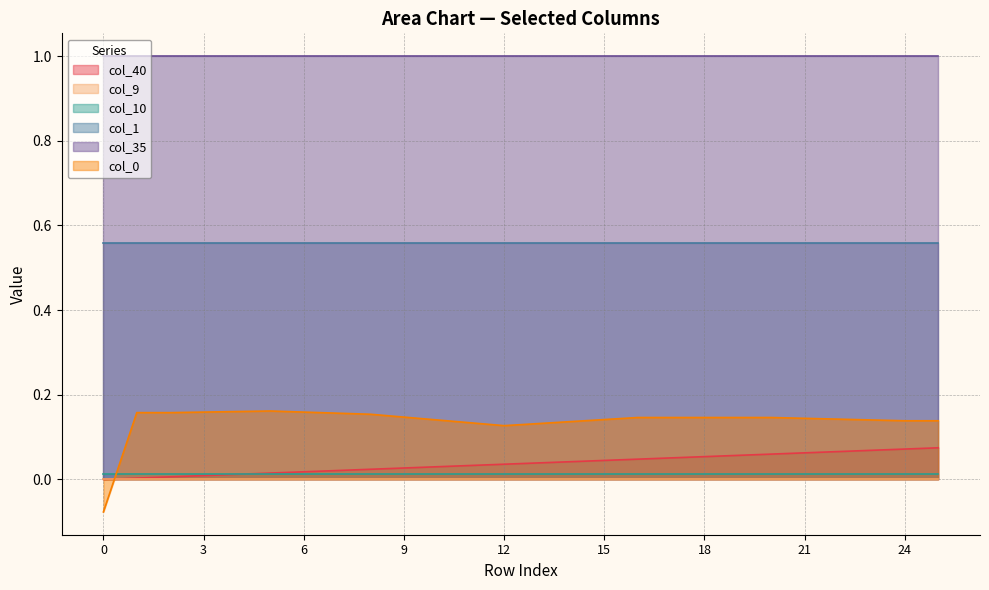

Which series changed the most between 10 and 18?

col_40